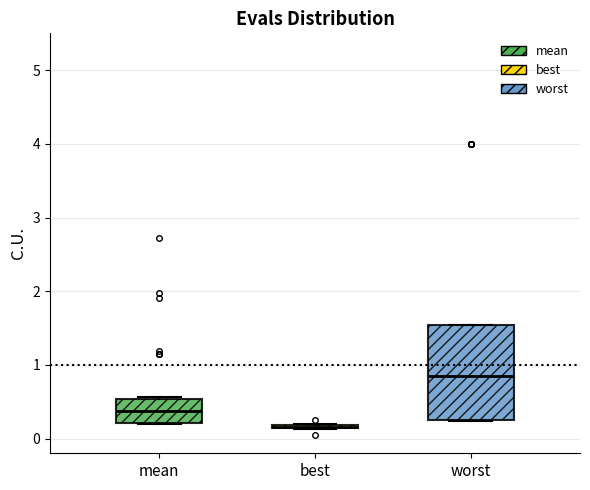

Reading left to right, transcribe this box plot: for each box, give where its median line is, the range the box spans, and where its two whiskers end, as read against the y-axis. The values are not printed on the chart, so give them approximately, as read against the axis.

mean: median 0.4, box 0.2 to 0.5, whiskers 0.2 to 0.6
best: box collapsed to a line at 0.2, whiskers 0.1 to 0.2
worst: median 0.9, box 0.3 to 1.5, whiskers 0.2 to 1.5